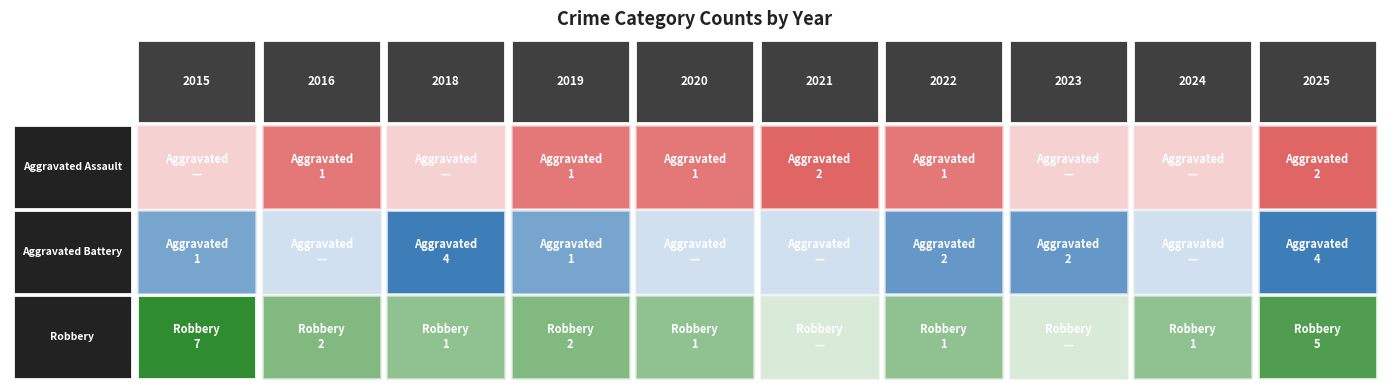

List the series in order of their overall mean, lowest first.

Aggravated Assault, Aggravated Battery, Robbery